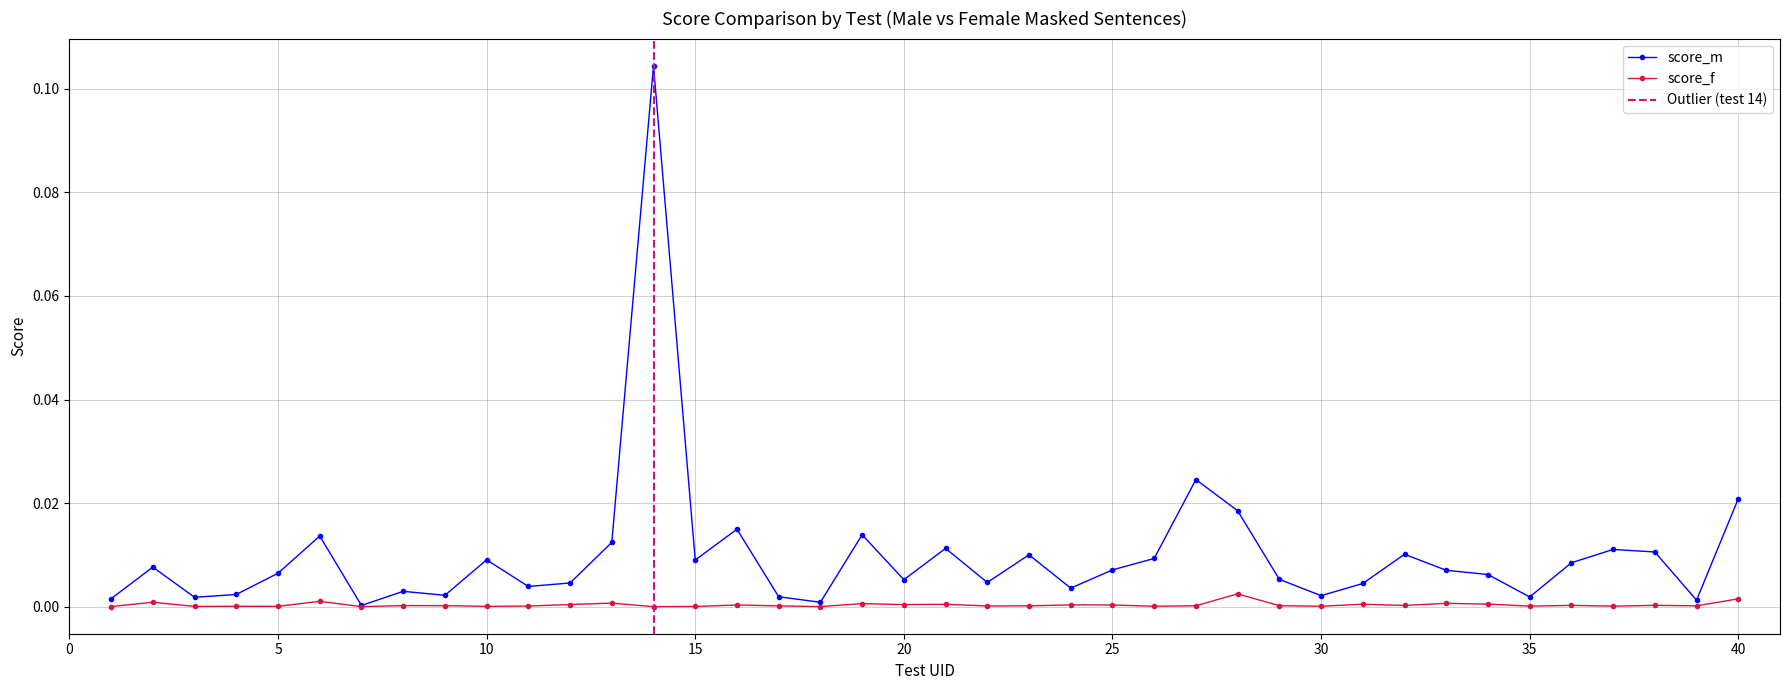

True or false: score_m has a value of 0.0 at 10.

False